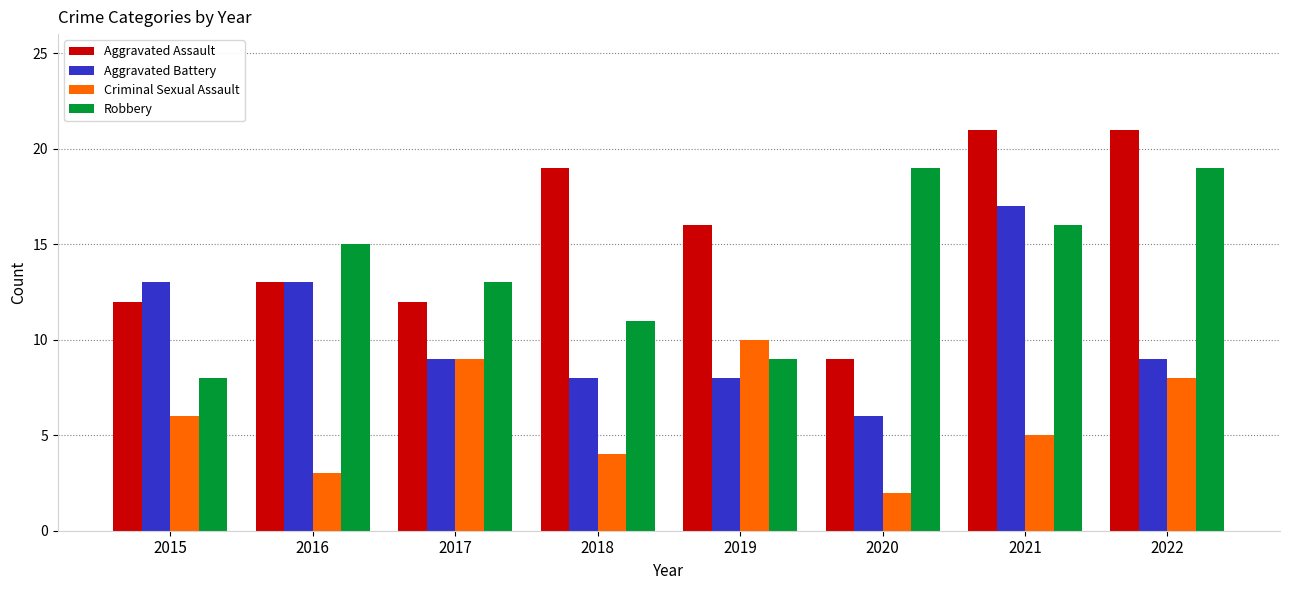

Reading left to right, transcribe all the data shown in this chart.

Aggravated Assault: 2015=12	2016=13	2017=12	2018=19	2019=16	2020=9	2021=21	2022=21
Aggravated Battery: 2015=13	2016=13	2017=9	2018=8	2019=8	2020=6	2021=17	2022=9
Criminal Sexual Assault: 2015=6	2016=3	2017=9	2018=4	2019=10	2020=2	2021=5	2022=8
Robbery: 2015=8	2016=15	2017=13	2018=11	2019=9	2020=19	2021=16	2022=19